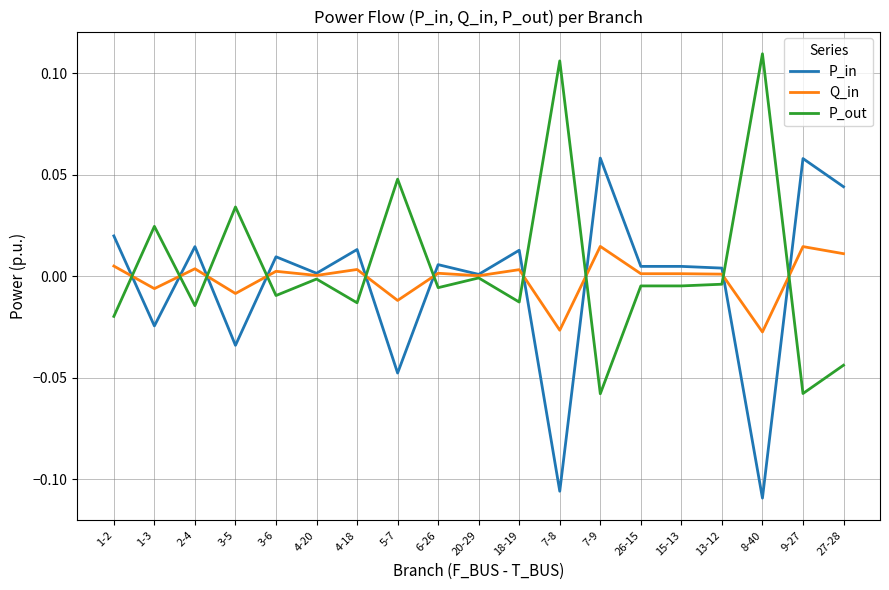

Is the value of P_out at 7-9 greater than the value of P_in at 26-15?

No